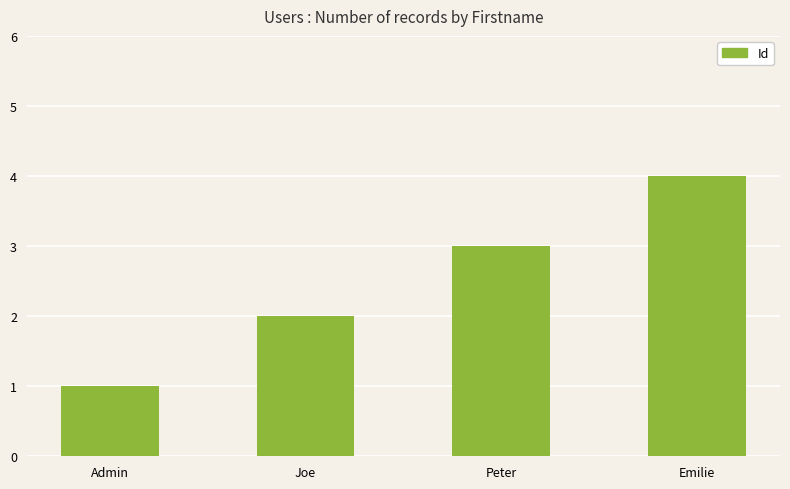

How many values are between 2 and 4?

3